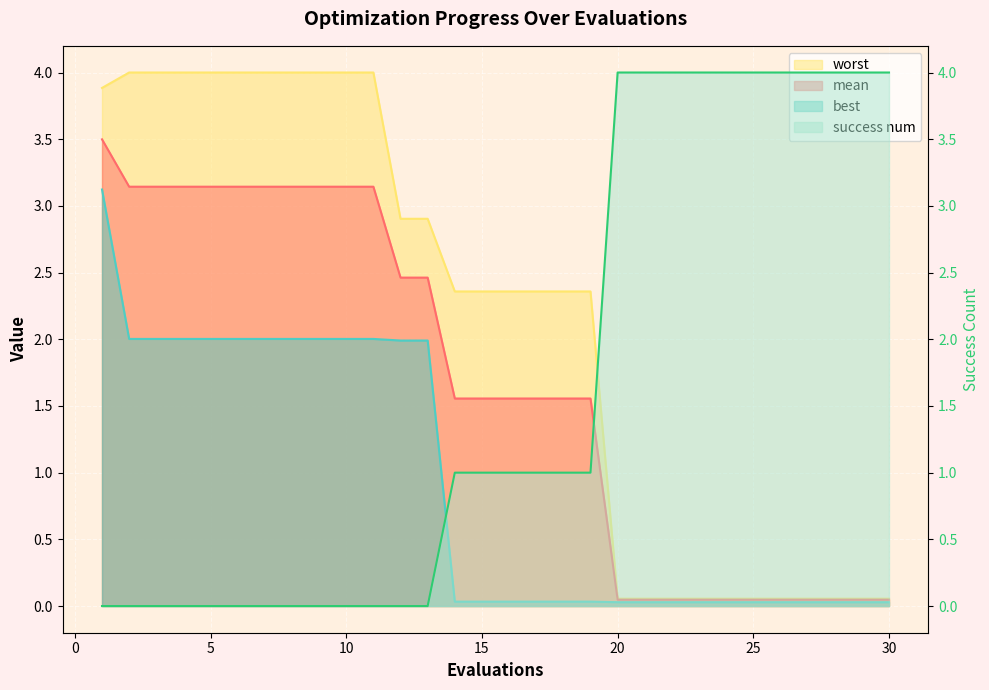

Is it true that mean equals 3.1 at 6?

True